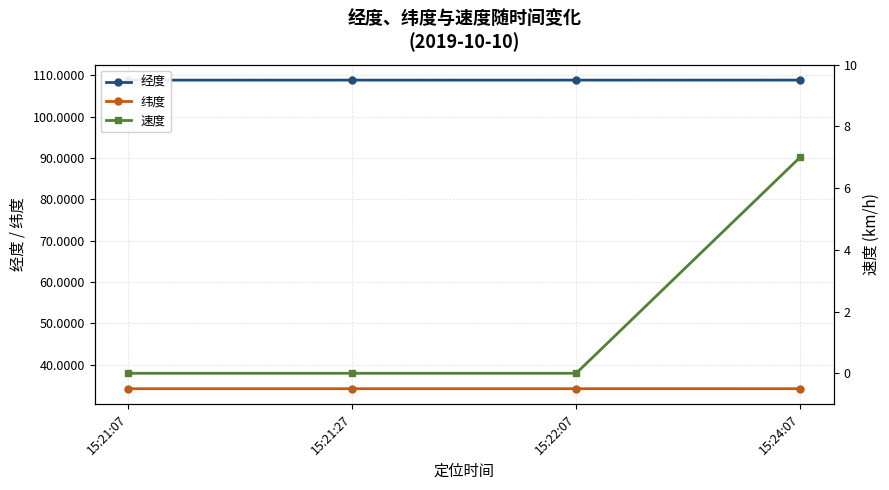

Reading right to left, transcribe all the data shown in this chart.

经度: 108.9	108.9	108.9	108.9
纬度: 34.1	34.1	34.1	34.1
速度: 7.0	0.0	0.0	0.0